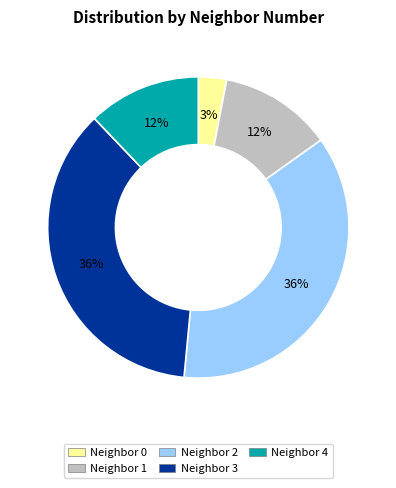

Count the number of slices in the pie.

5